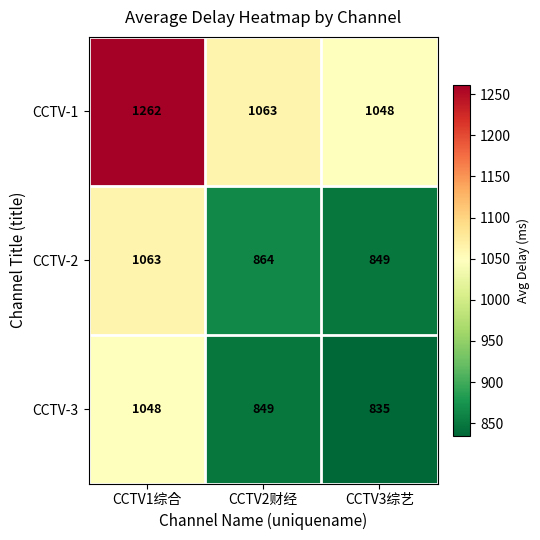

Reading left to right, what are all the values shown in this chart?

CCTV-1: 1262	1063	1048
CCTV-2: 1063	864	849
CCTV-3: 1048	849	835